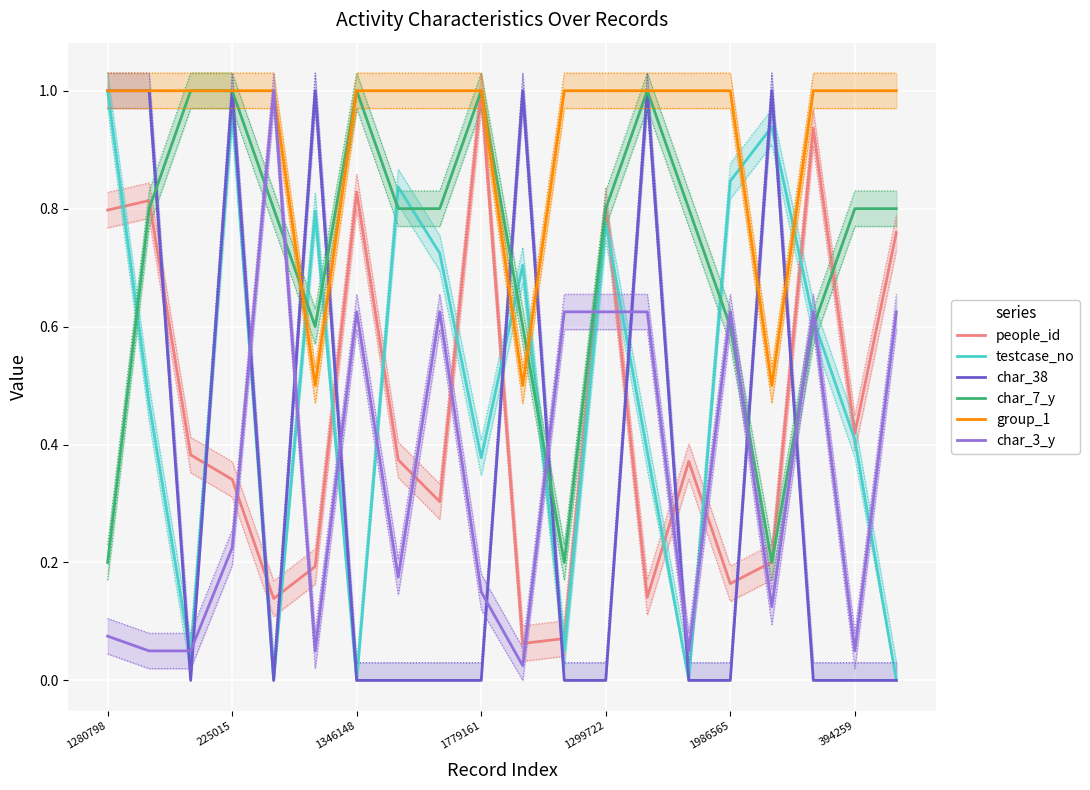

True or false: char_7_y has a value of 0.1 at 1280798.

False